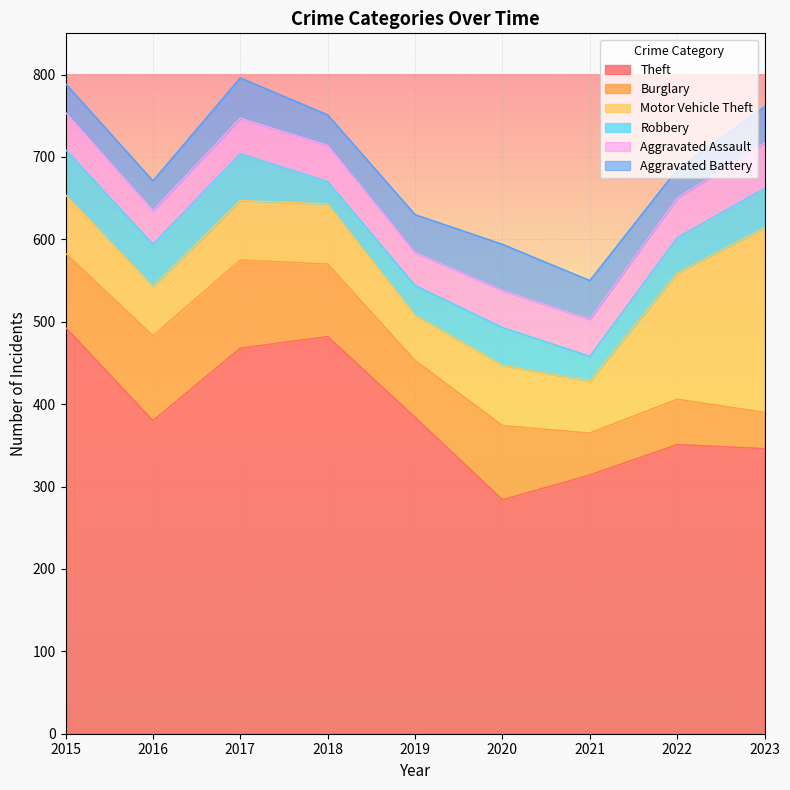

Reading left to right, extract all data points from this chart.

Theft: 493	380	468	482	384	284	314	351	346
Burglary: 90	103	107	88	69	90	51	55	44
Motor Vehicle Theft: 71	60	72	73	55	73	63	153	224
Robbery: 55	51	57	27	36	46	30	43	48
Aggravated Assault: 45	41	43	44	40	45	45	48	55
Aggravated Battery: 35	36	49	37	46	56	47	35	44